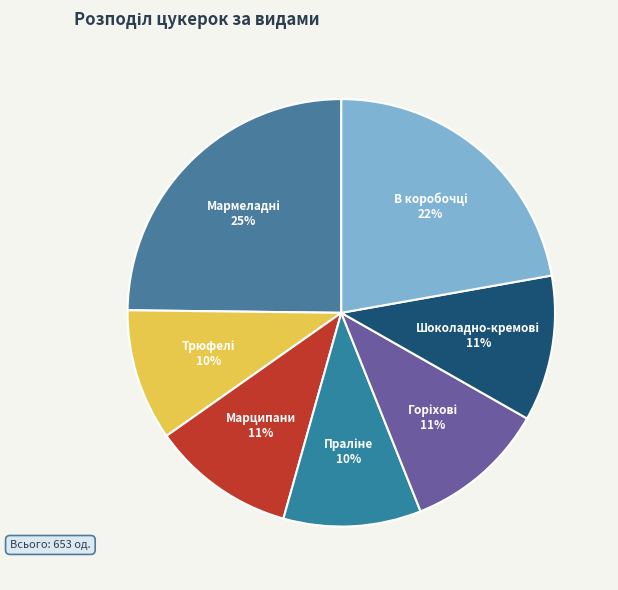

Is there a majority slice in this chart?

No